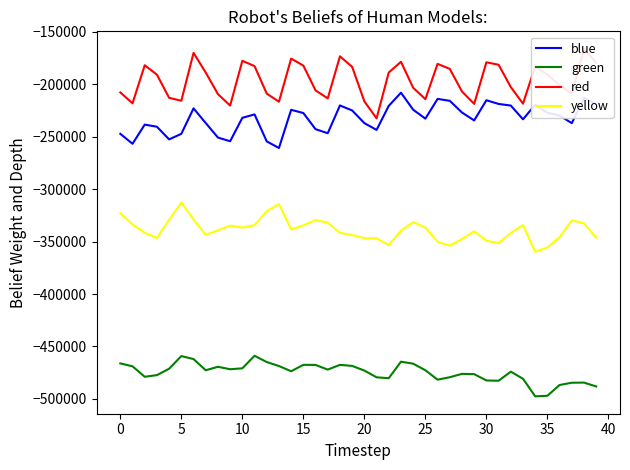

At which label does green first exceed -472680?

0